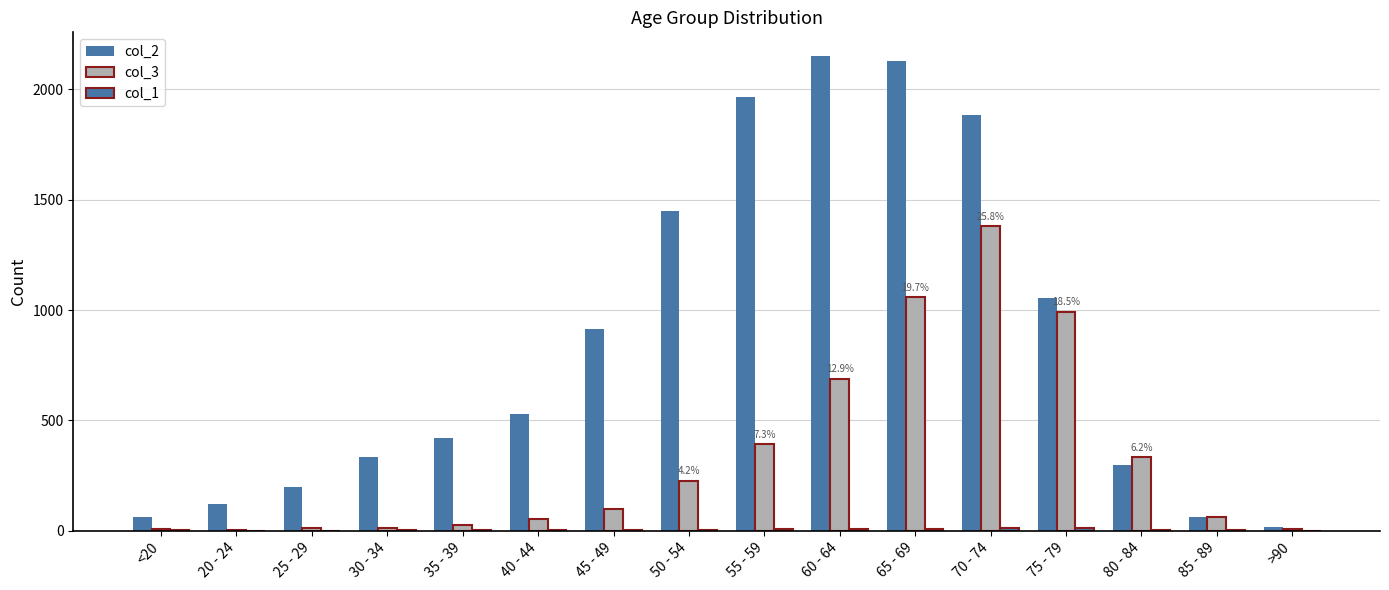

At which category is the sum across all series the highest?

70 - 74